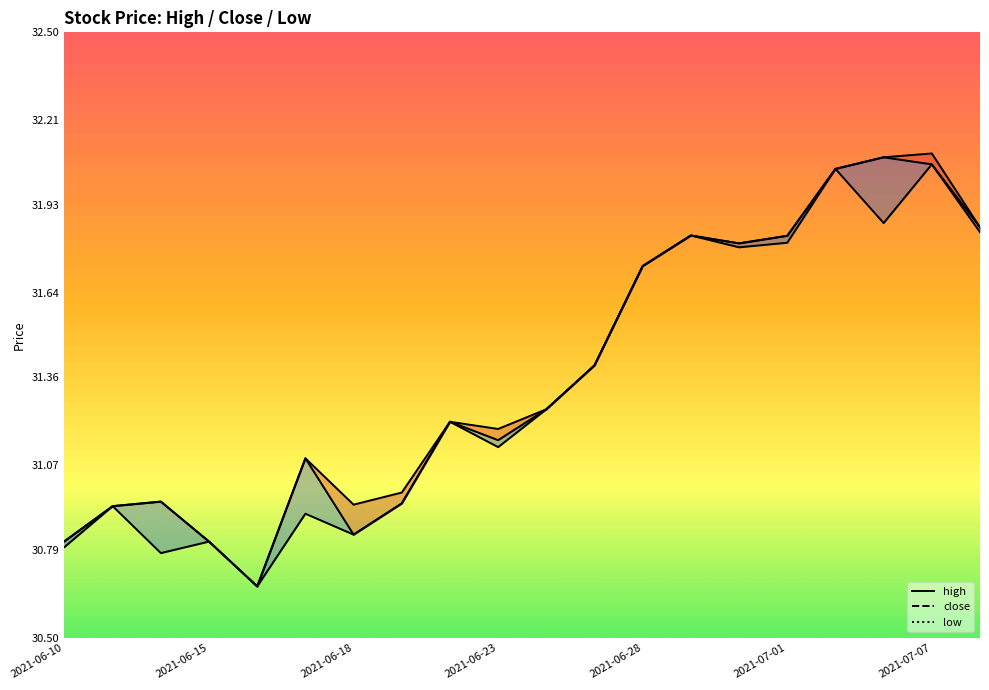

What is the spread (max minus min) of values at 2021-06-18?

0.1